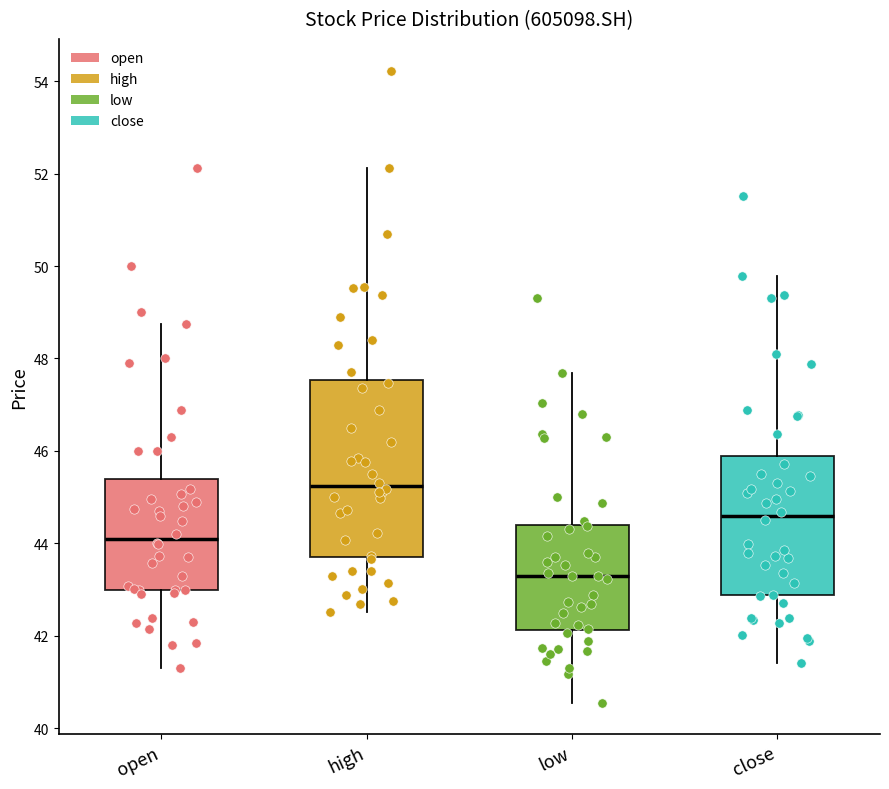

Reading left to right, read every box against the y-axis: the position of its median line, the range the box covers, and the ends of its whiskers. The values are not printed on the chart, so give them approximately, as read against the axis.

open: median 44.2, box 43.0 to 45.4, whiskers 41.4 to 48.8
high: median 45.2, box 43.8 to 47.6, whiskers 42.6 to 52.2
low: median 43.2, box 42.2 to 44.4, whiskers 40.6 to 47.6
close: median 44.6, box 42.8 to 45.8, whiskers 41.4 to 49.8